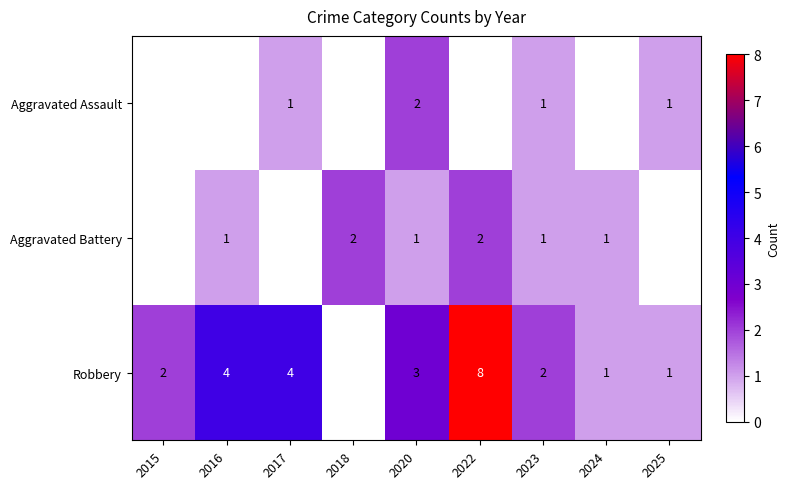

Is it true that Aggravated Assault equals 1 at 2017?

True